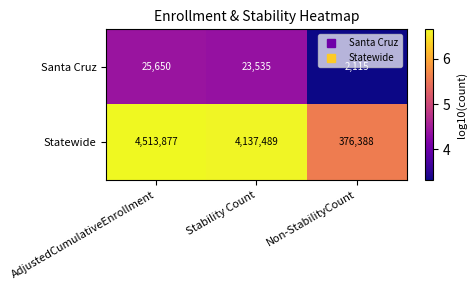

What is the average value of the Statewide series?

3009251